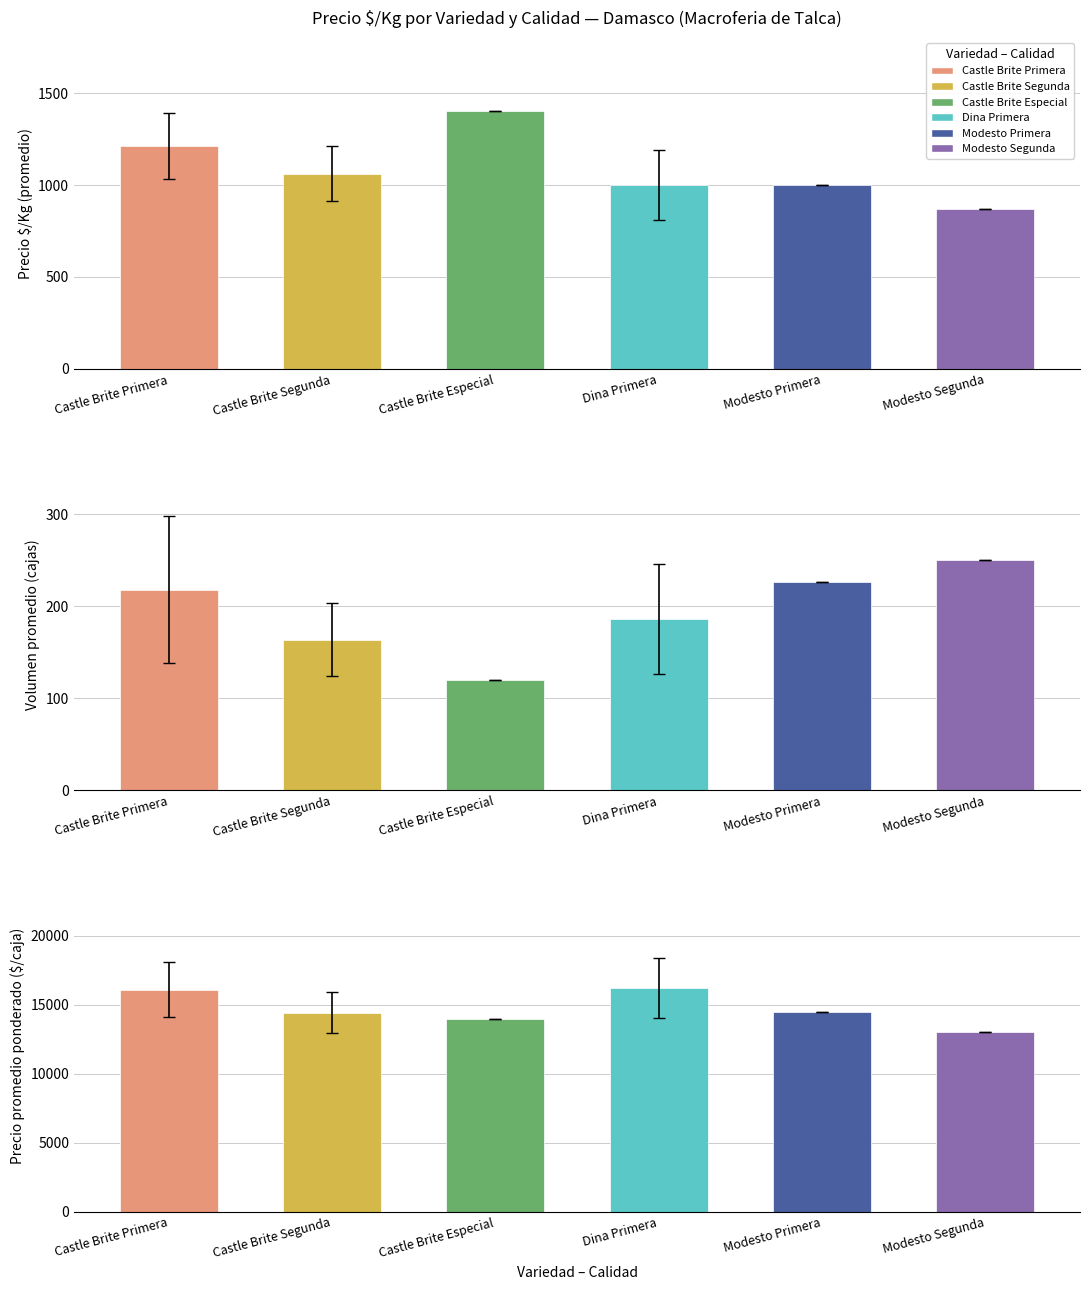

At which category does the chart reach its peak across all series?

Castle Brite Especial